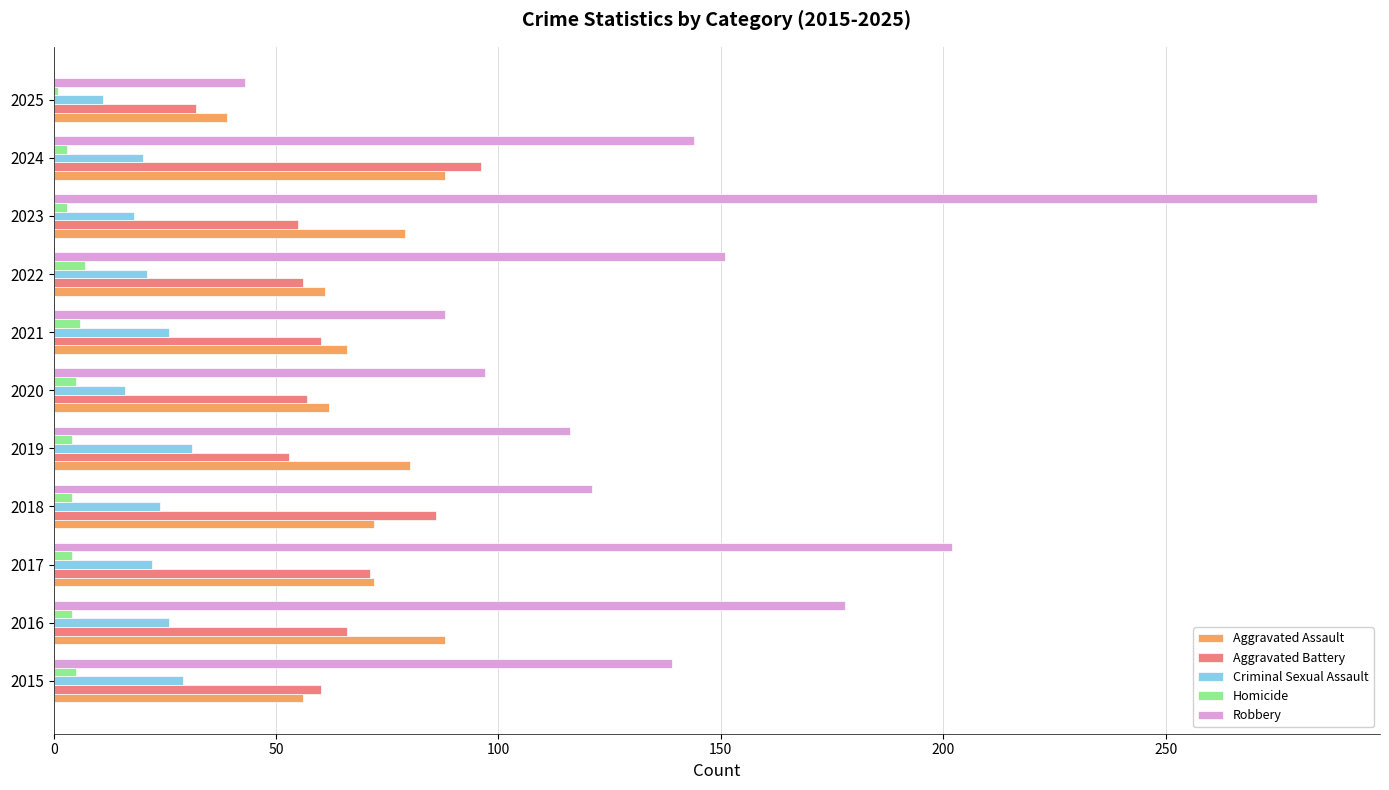

At which label is Robbery closest to 163?

2022